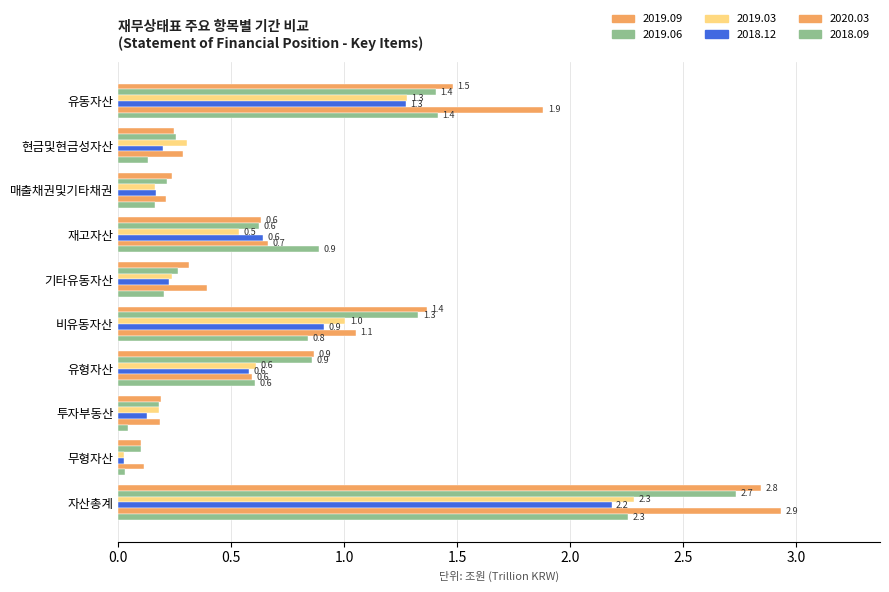

How many data points does each series have?

10